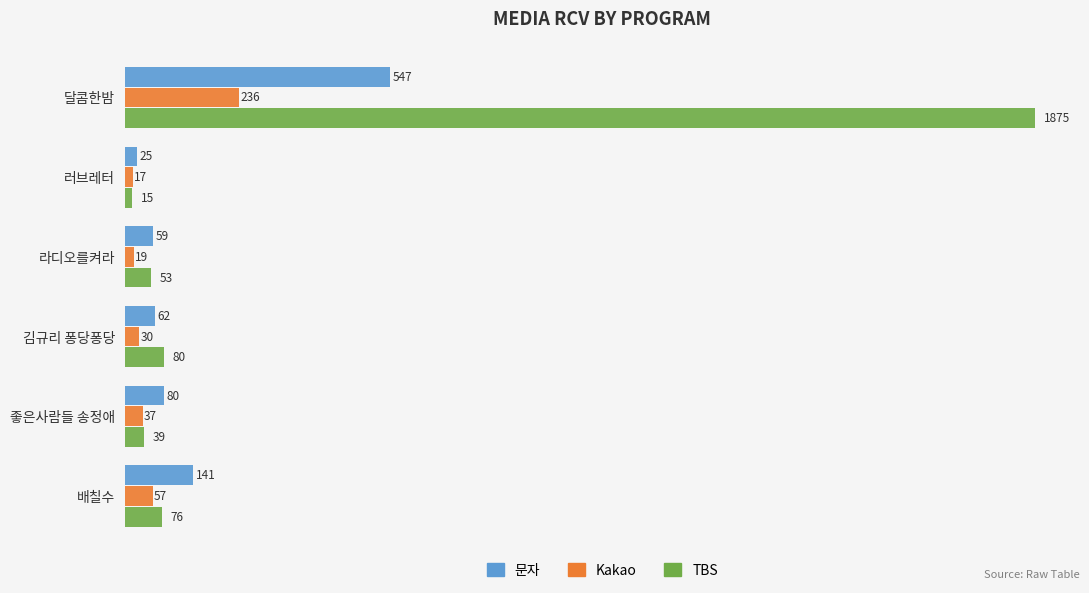

At which label does 문자 reach its minimum?

러브레터